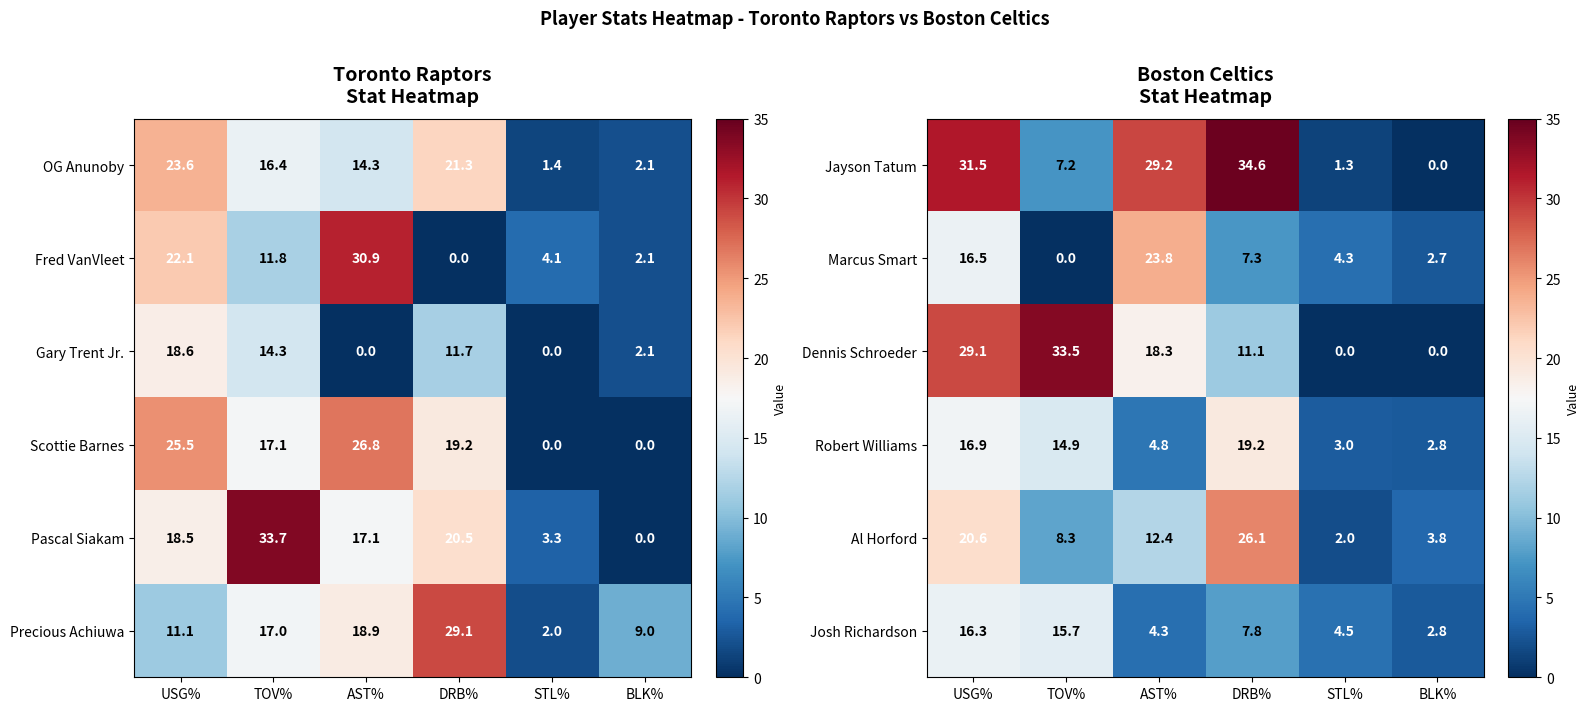

Which has a higher value, TOV% or STL%?

TOV%